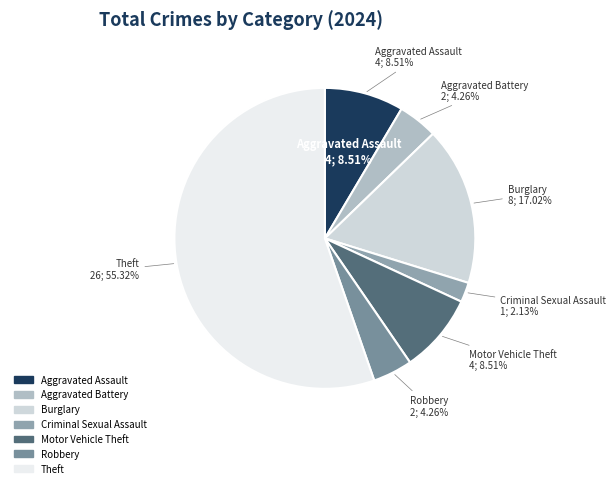

To the nearest percent, what portion does Aggravated Assault represent?

9%